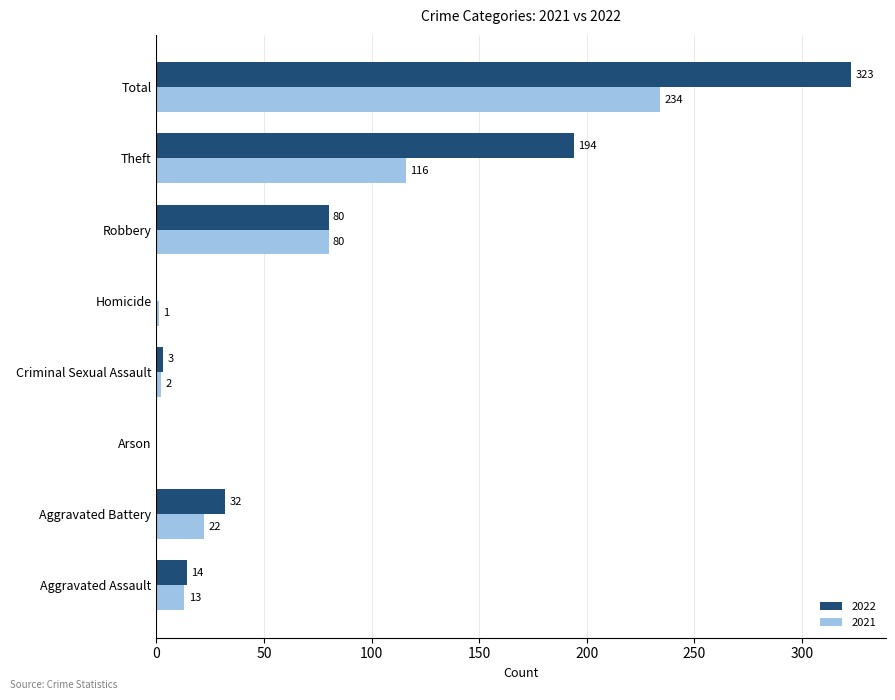

What value does the 2021 series have at Aggravated Battery?

22